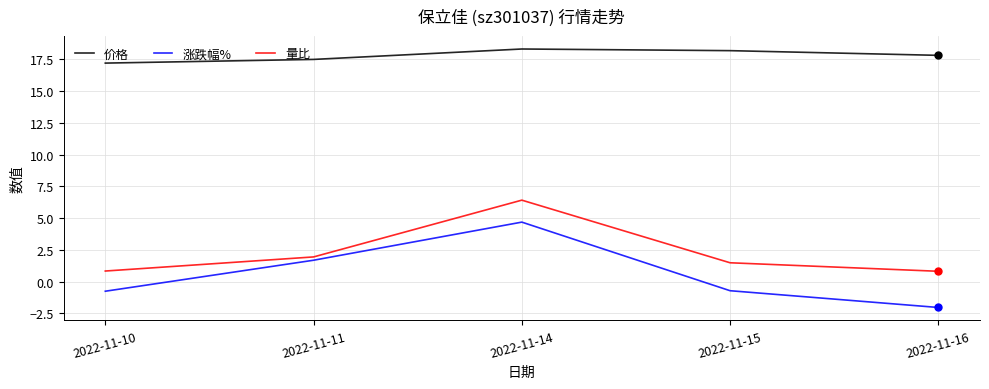

How many interior local peaks does the 量比 series have?

1